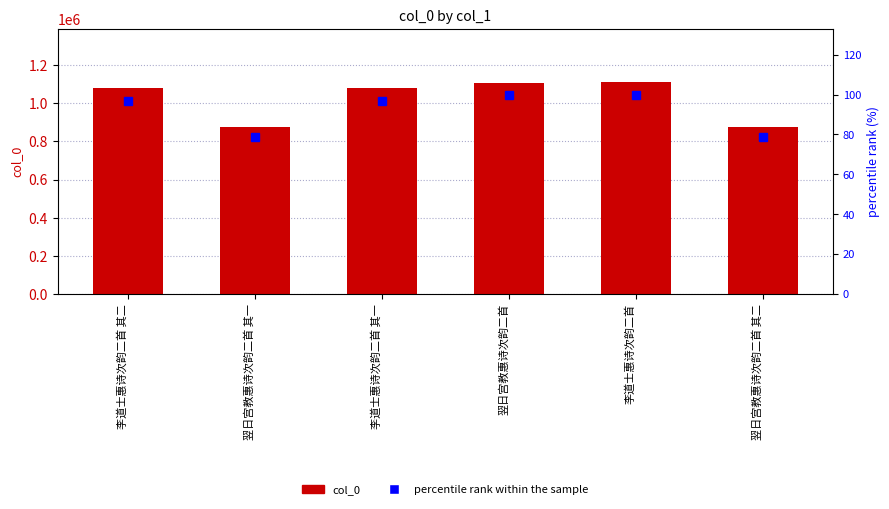

The percentile rank within the sample series shows 41.2 at 翌日宫教惠诗次韵二首 其一. True or false?

False